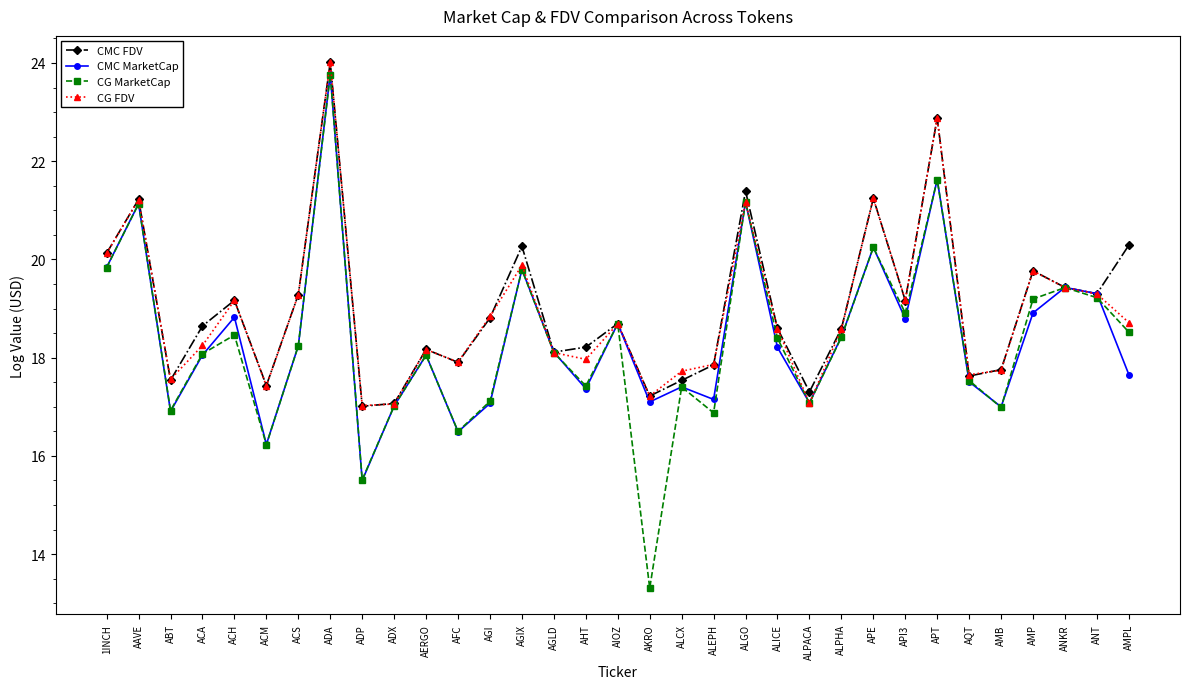

True or false: CG FDV has a value of 9.6 at AIOZ.

False